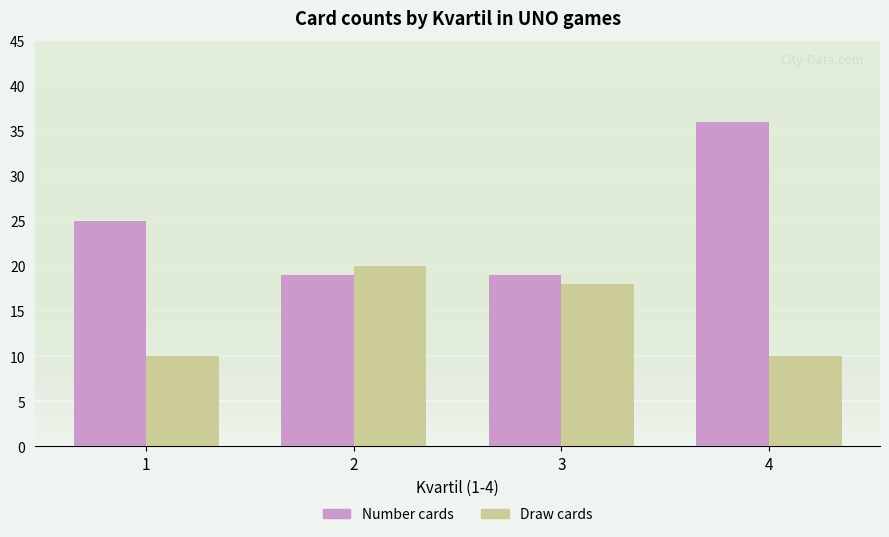

What are all the series names shown in the legend?

Number cards, Draw cards